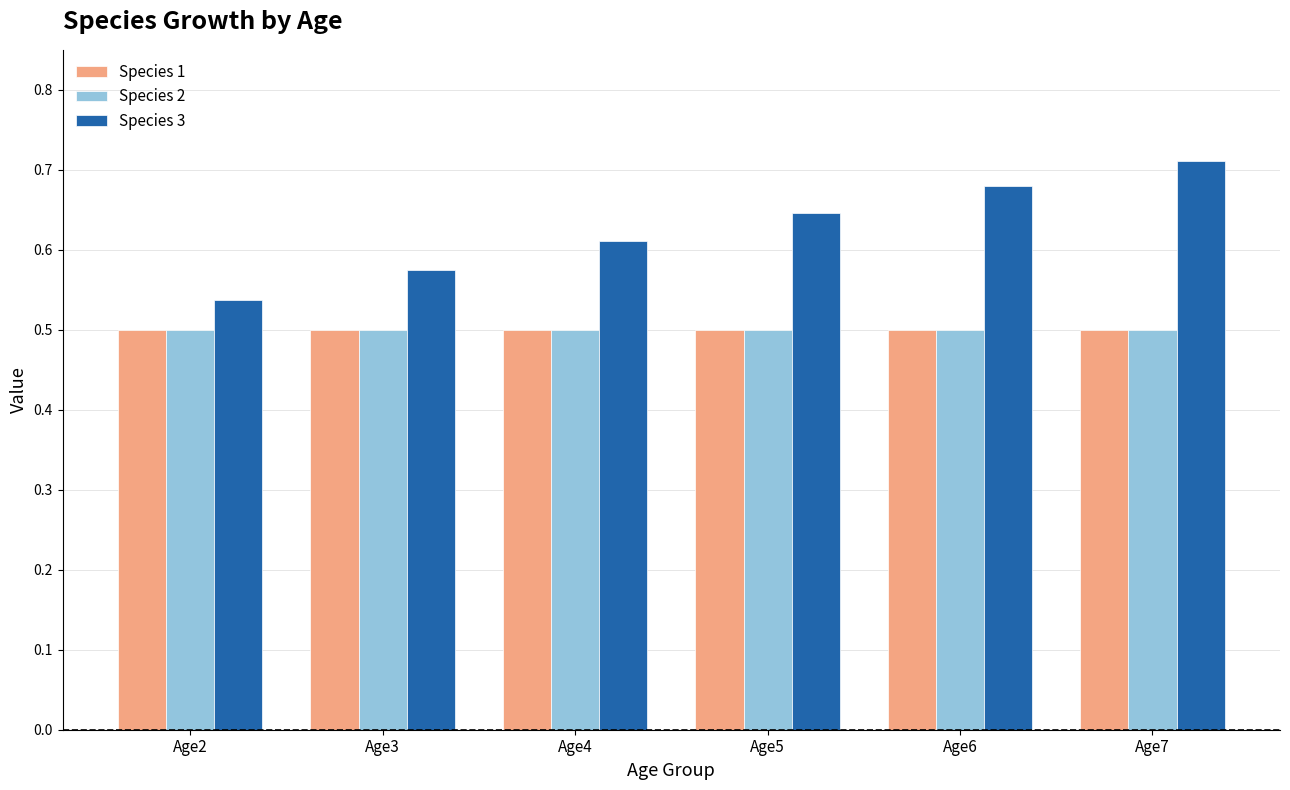

Which category has the highest value in the Species 3 series?

Age7